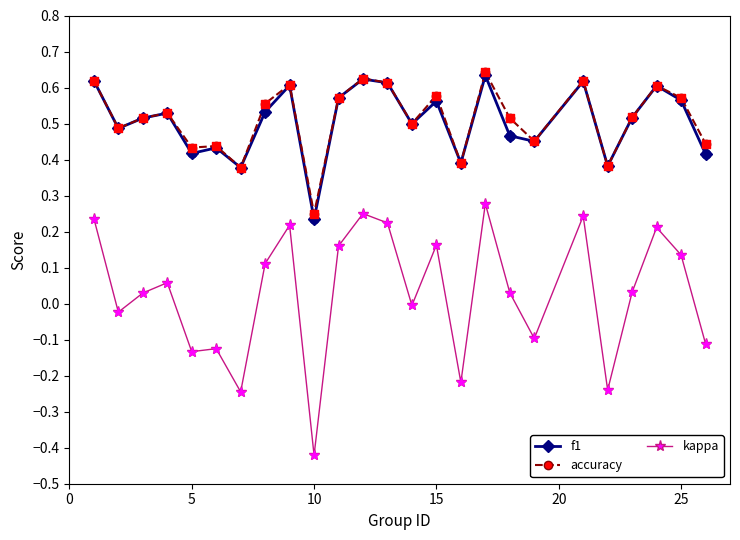

Which series has the largest range (max minus min)?

kappa